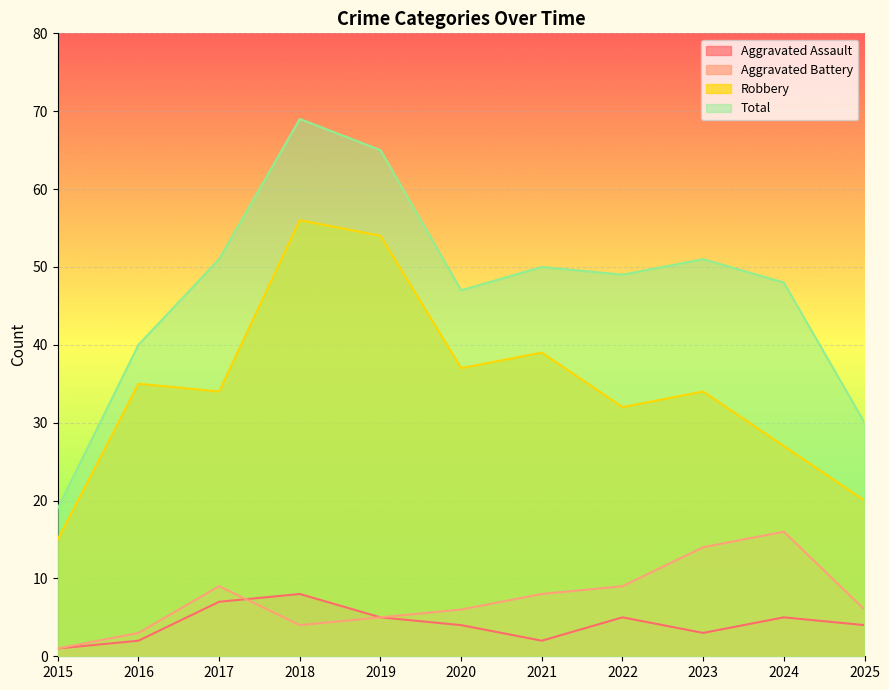

At which category does Total reach its first local peak?

2018